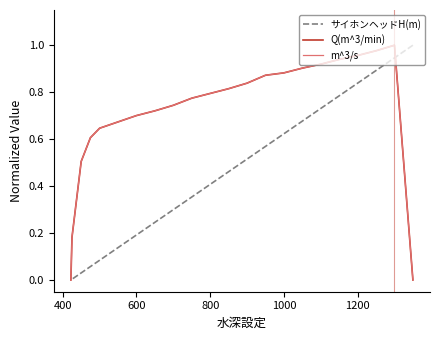

How many categories are shown in the chart?

22